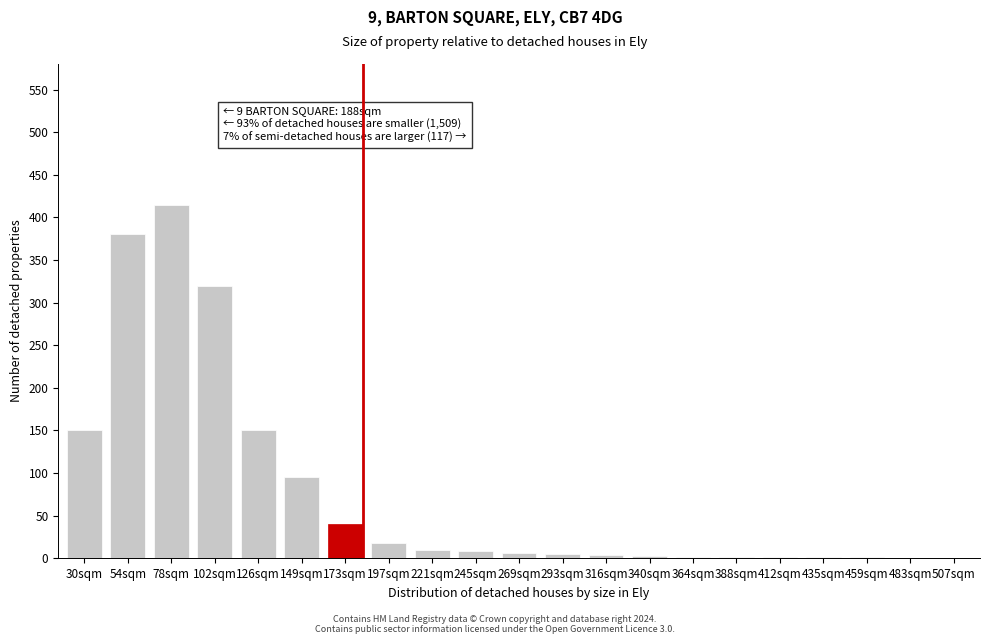

The value at 126sqm is 150. True or false?

True